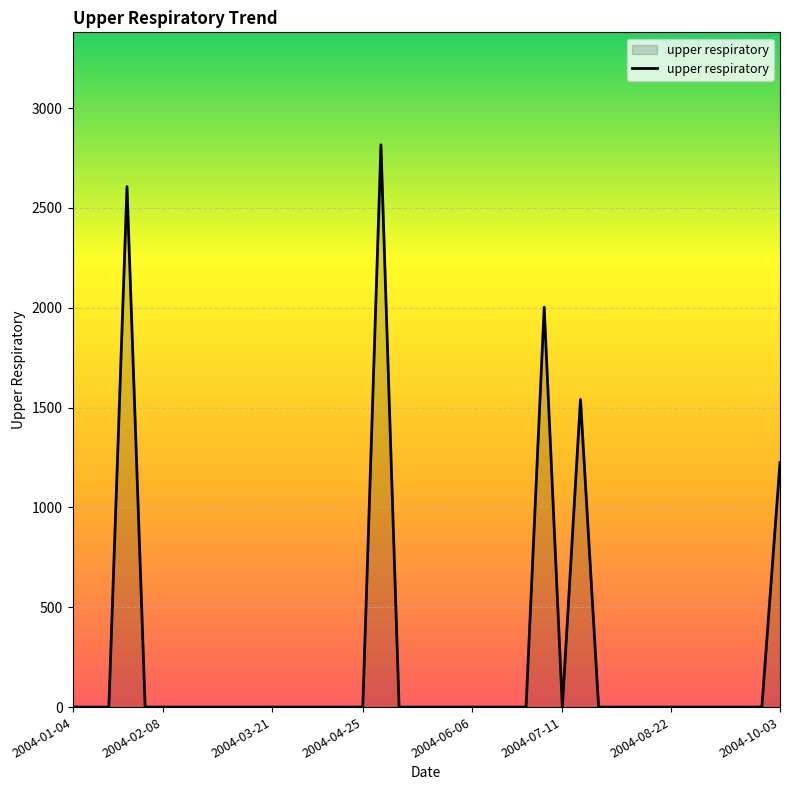

What is the difference between the maximum and minimum values?

2816.1